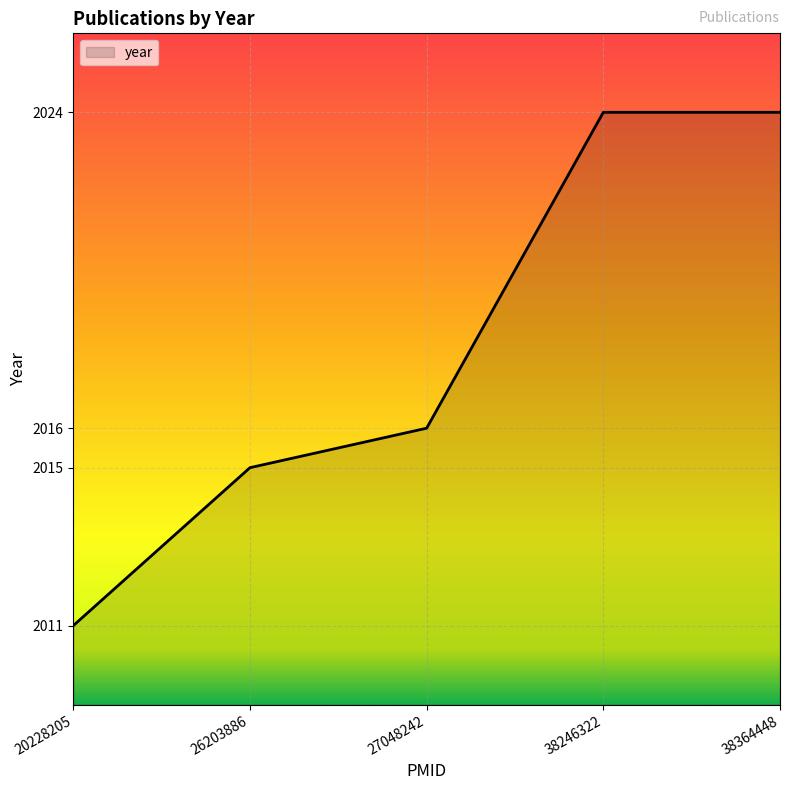

True or false: the data has more than 1 interior local peaks.

False